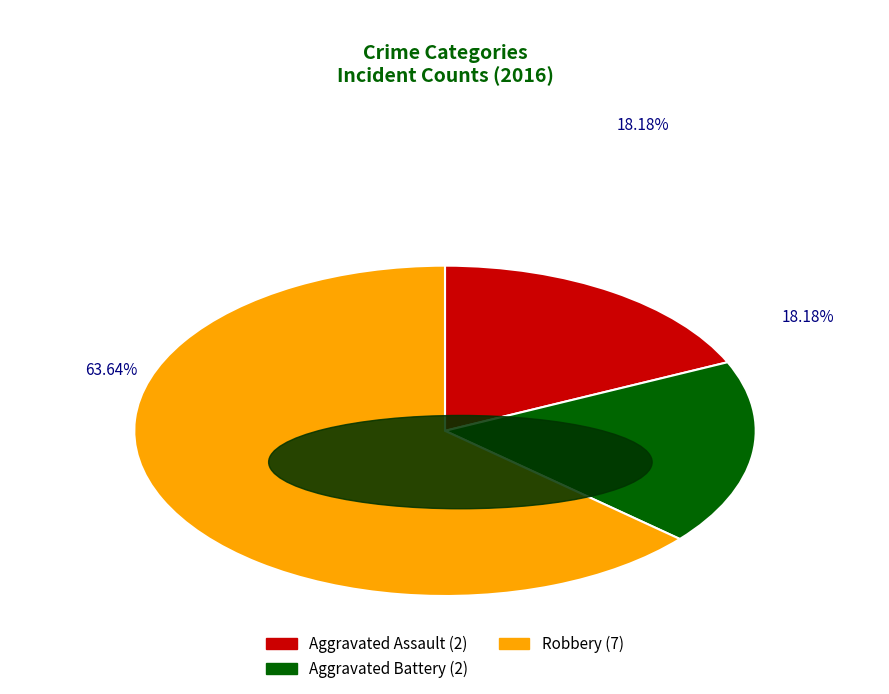

To the nearest percent, what is the combined percentage of Aggravated Battery and Aggravated Assault?

36%